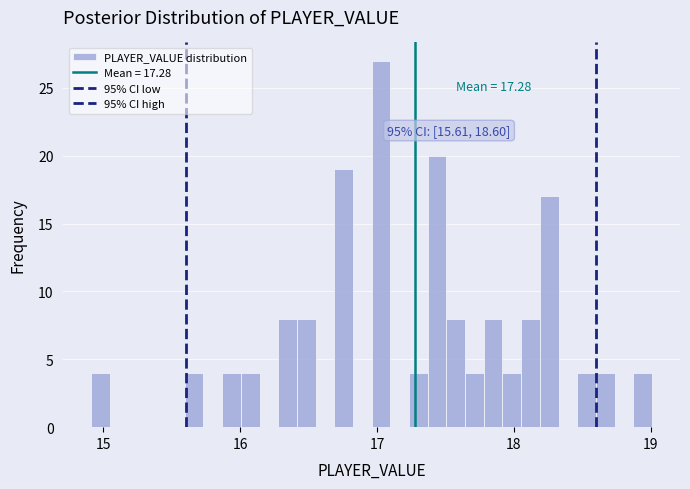

Around what value on the x-axis is the tallest bar? Give the approximate position of its centre, as read against the axis.

17.0